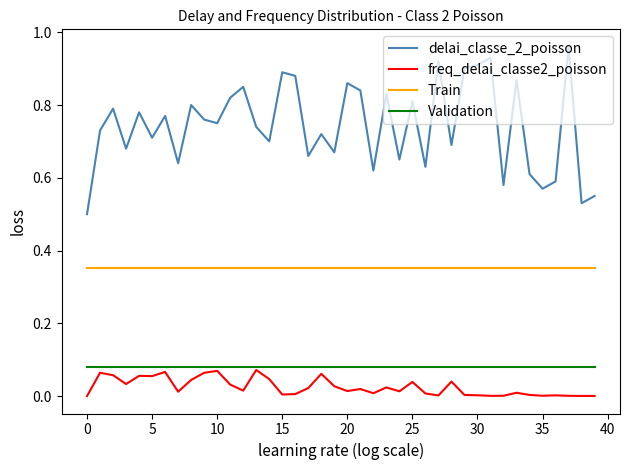

Which series has the largest total across all categories?

delai_classe_2_poisson